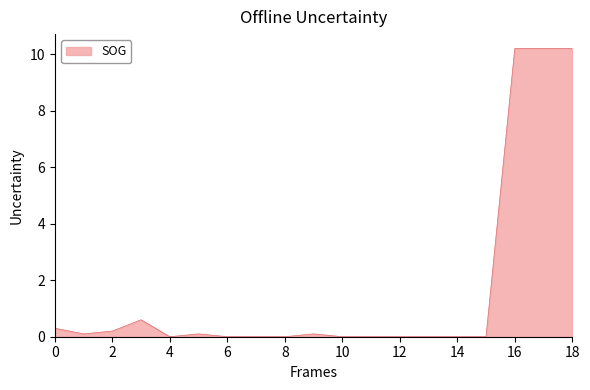

What is the greatest value displayed?

10.2